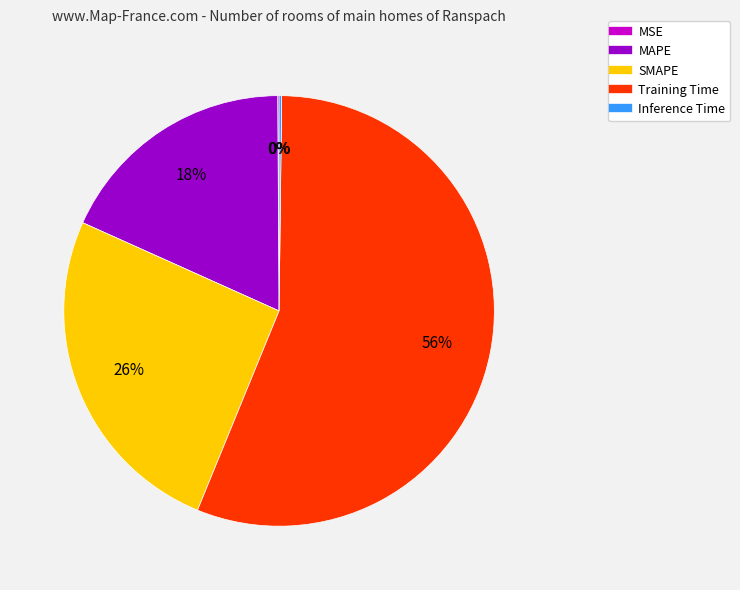

Which category has the biggest portion of the pie?

Training Time